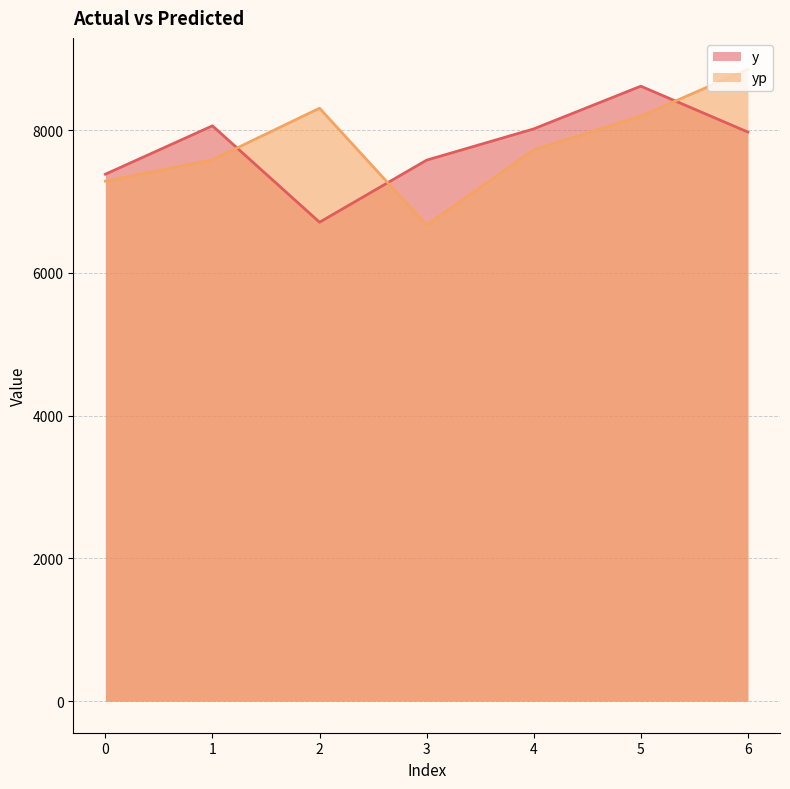

List the labels in order of yp value, largest first.

6, 2, 5, 4, 1, 0, 3